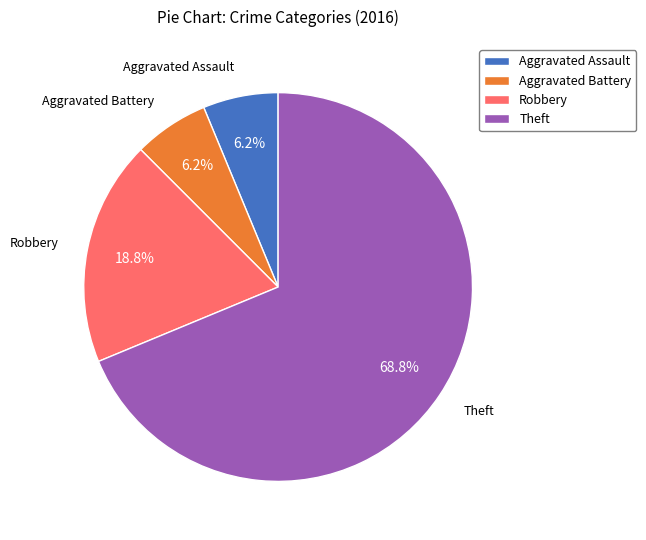

How many slices are in this pie chart?

4